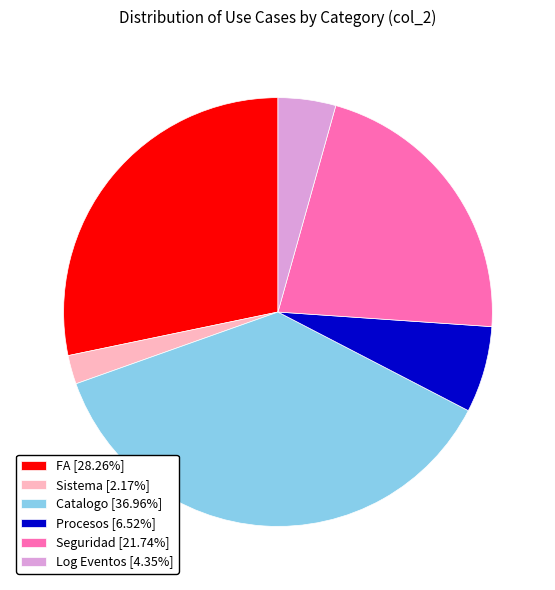

What is the ratio of the value at Seguridad [21.74%] to the value at Catalogo [36.96%]?

0.6